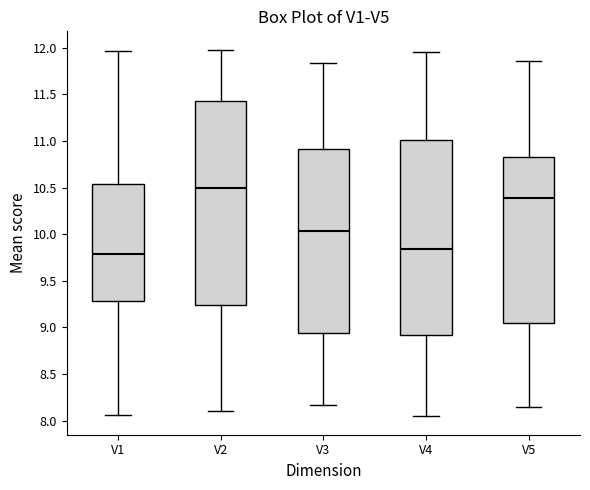

Reading left to right, transcribe this box plot: for each box, give where its median line is, the range the box spans, and where its two whiskers end, as read against the y-axis. The values are not printed on the chart, so give them approximately, as read against the axis.

V1: median 9.80, box 9.30 to 10.55, whiskers 8.05 to 11.95
V2: median 10.50, box 9.25 to 11.45, whiskers 8.10 to 12.00
V3: median 10.05, box 8.95 to 10.90, whiskers 8.15 to 11.85
V4: median 9.85, box 8.90 to 11.00, whiskers 8.05 to 11.95
V5: median 10.40, box 9.05 to 10.85, whiskers 8.15 to 11.85